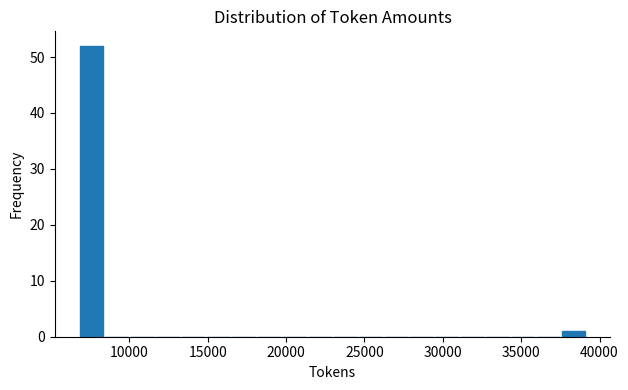

Around what value on the x-axis is the tallest bar? Give the approximate position of its centre, as read against the axis.

7500